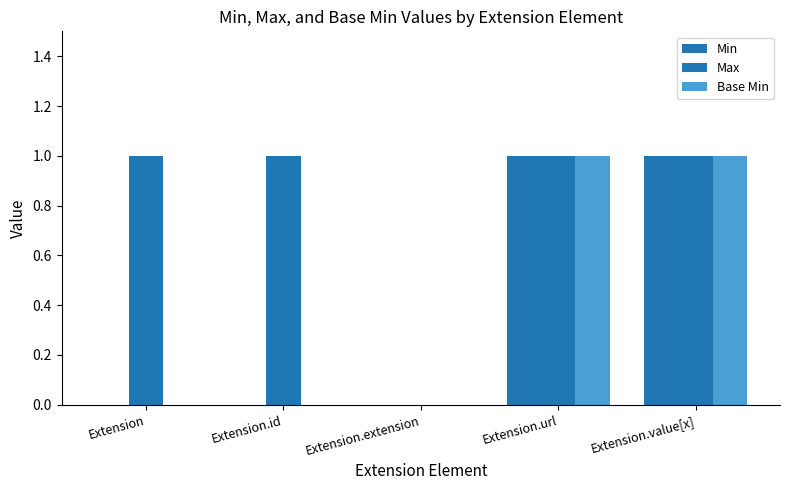

Are the bars horizontal?

No